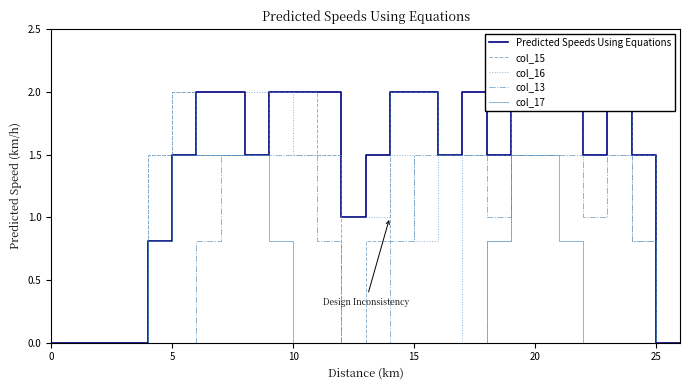

What is the highest value of the col_13 series?

1.5